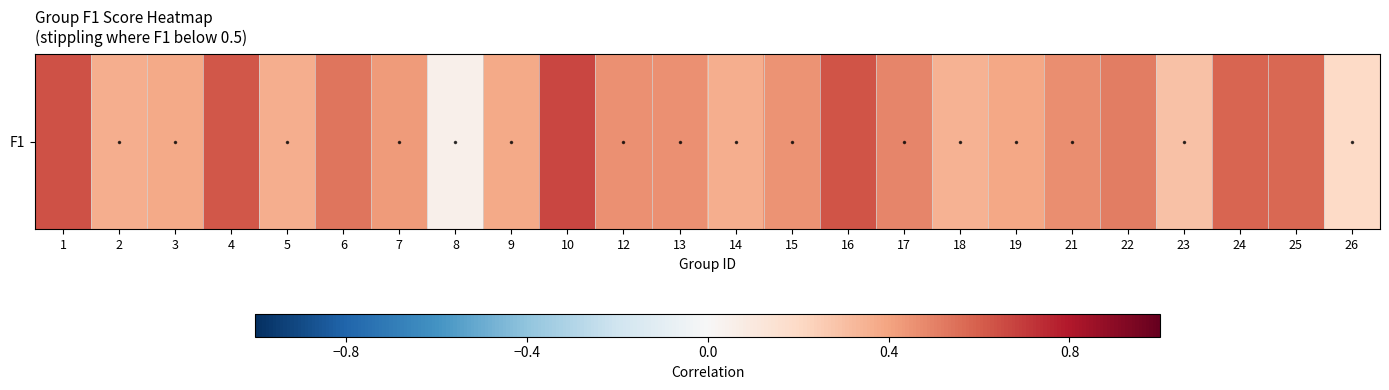

Which label corresponds to the smallest value in the chart?

8